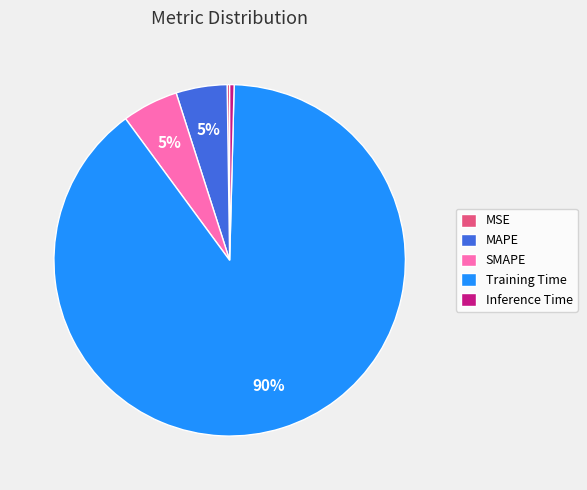

Which has a higher value, Inference Time or MAPE?

MAPE